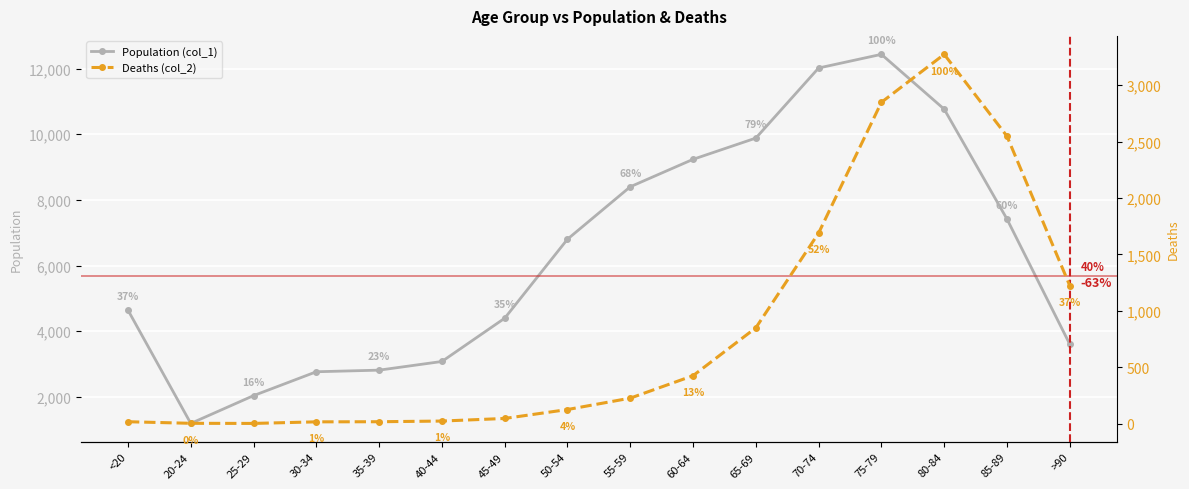

Reading left to right, extract all data points from this chart.

Population (col_1): <20=4641	20-24=1191	25-29=2038	30-34=2765	35-39=2814	40-44=3078	45-49=4396	50-54=6803	55-59=8400	60-64=9236	65-69=9883	70-74=12018	75-79=12434	80-84=10764	85-89=7417	>90=3604
Deaths (col_2): <20=18	20-24=4	25-29=3	30-34=17	35-39=18	40-44=24	45-49=47	50-54=126	55-59=227	60-64=426	65-69=850	70-74=1690	75-79=2848	80-84=3273	85-89=2548	>90=1224